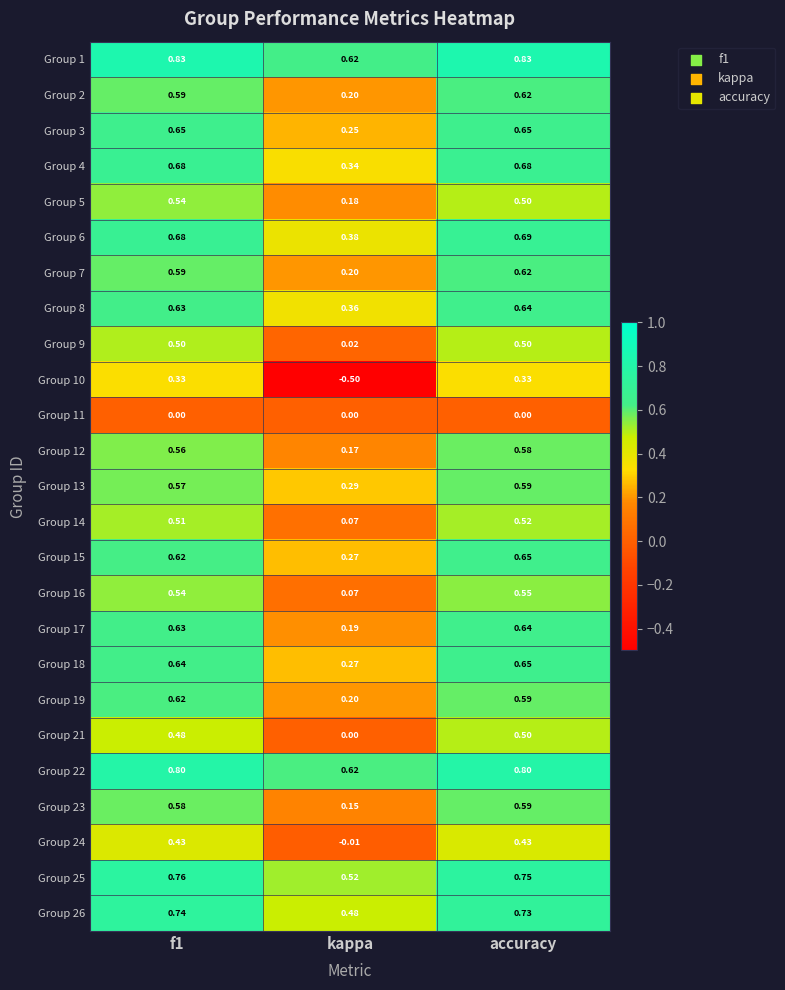

Which category has the lowest value across all series?

kappa